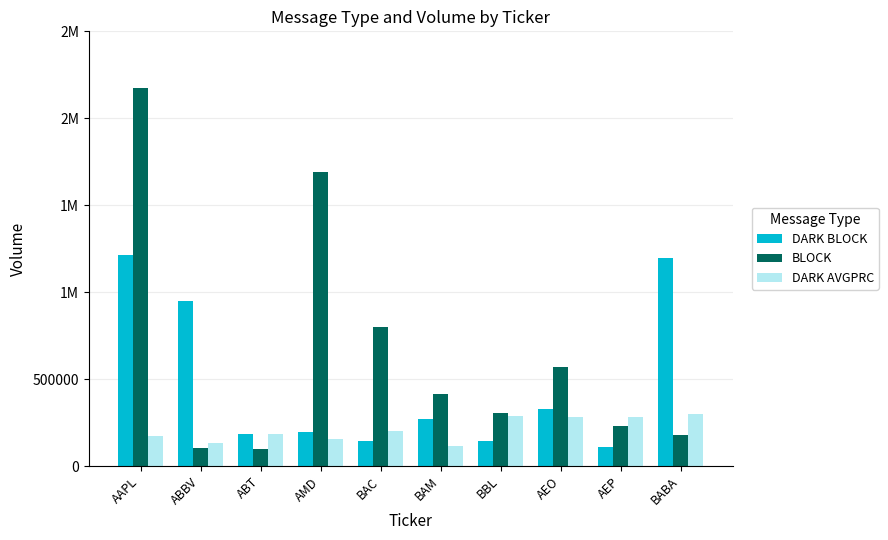

What are all the series names shown in the legend?

DARK BLOCK, BLOCK, DARK AVGPRC